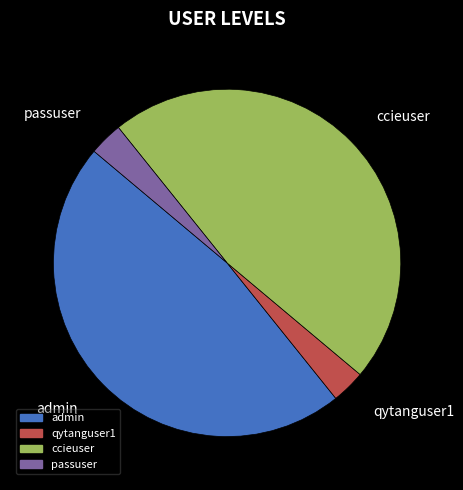

Between admin and qytanguser1, which is larger?

admin